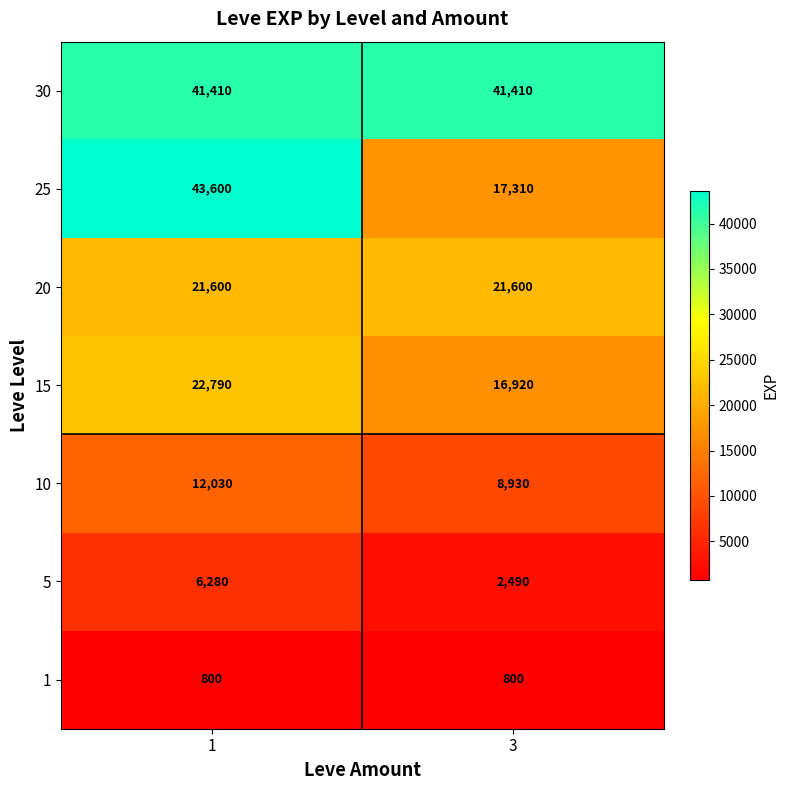

How many distinct data groups are displayed?

7